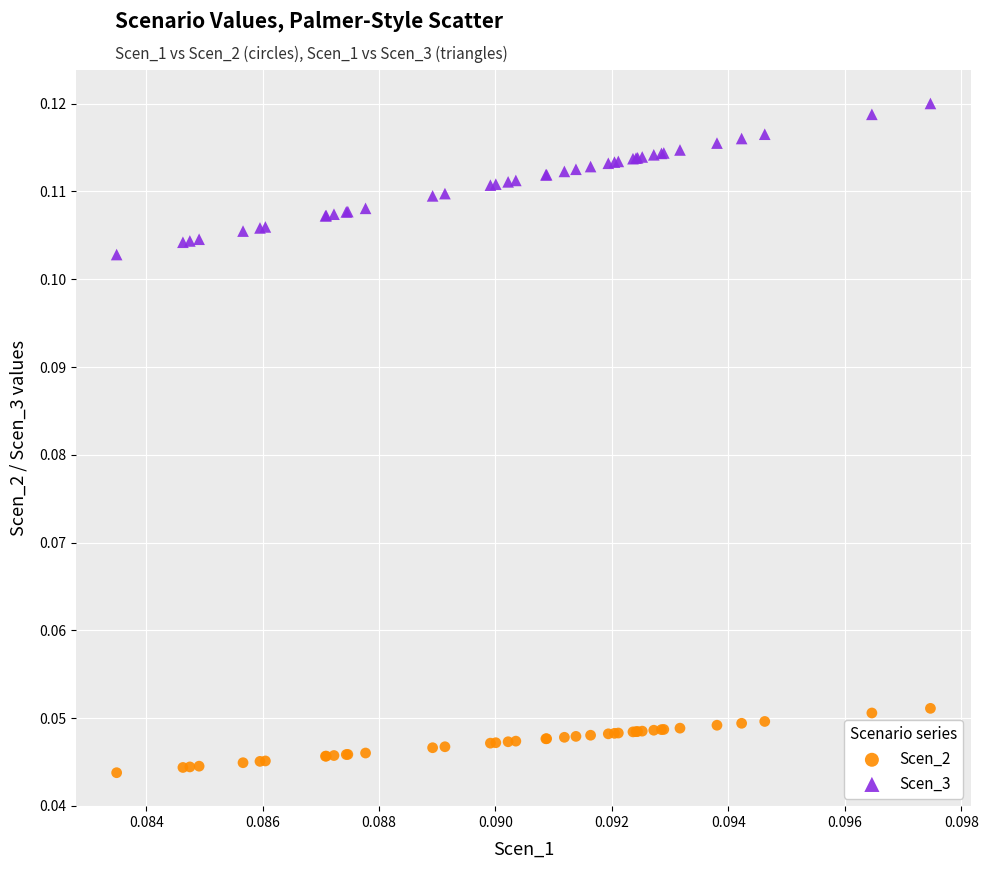

Which series reaches the minimum Y coordinate?

Scen_2